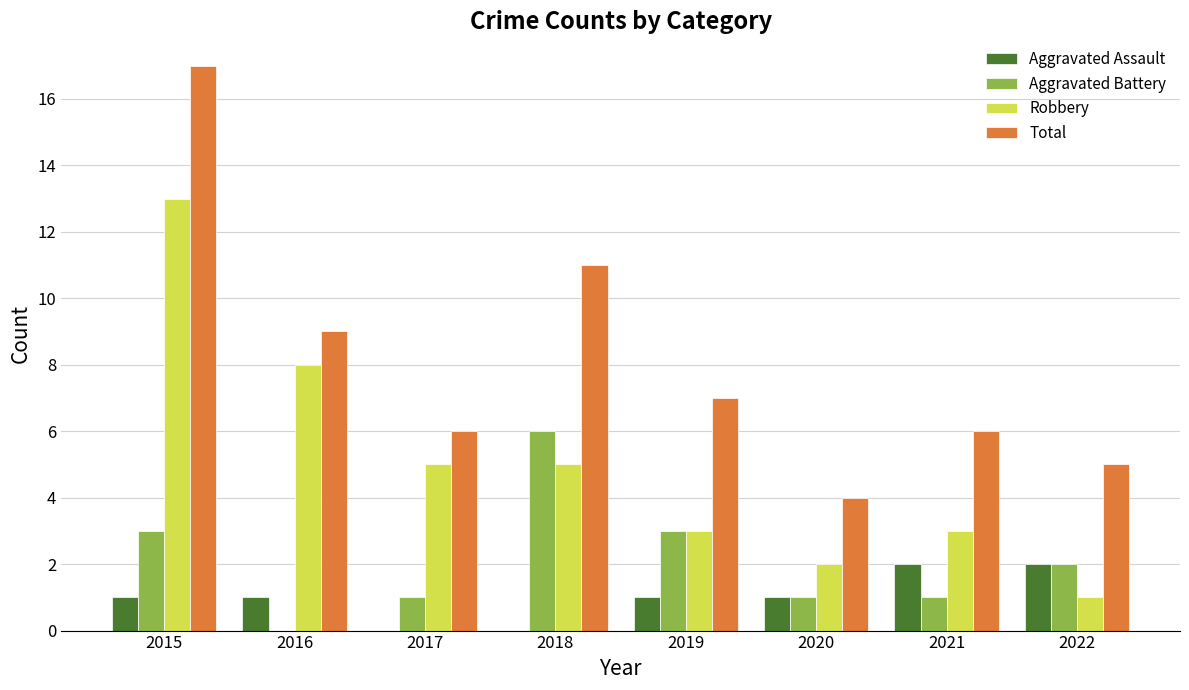

Which series has the widest spread of values?

Total